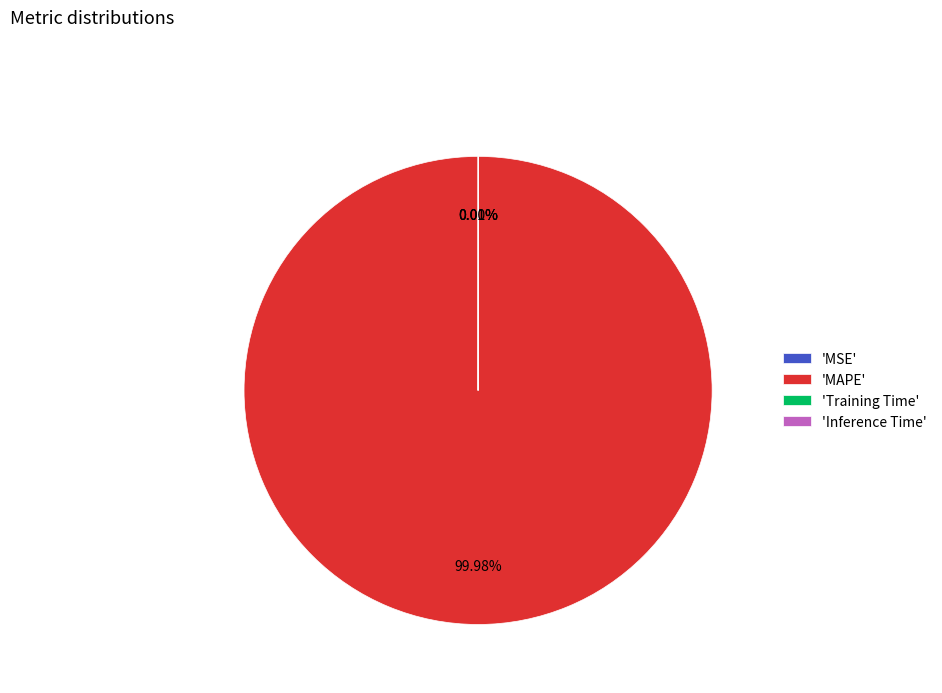

What is the largest slice in the pie chart?

'MAPE'